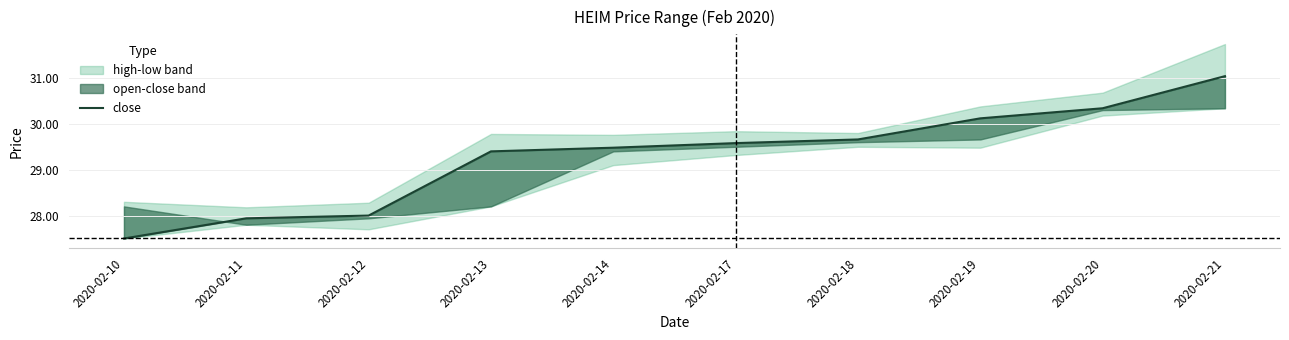

True or false: the data shows 30.3 at 2020-02-20.

True